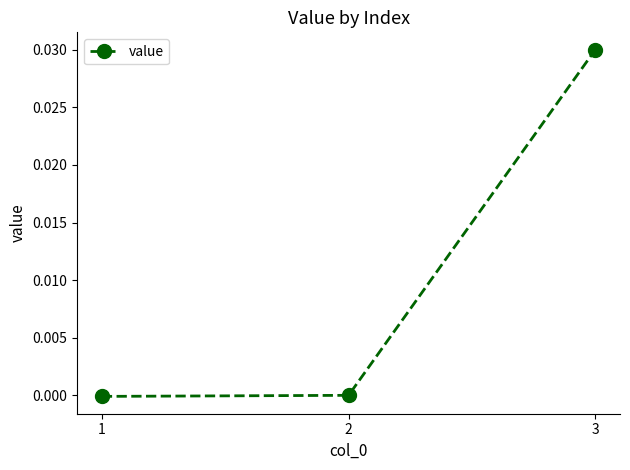

Is it true that the value at 3 is 0.0?

True